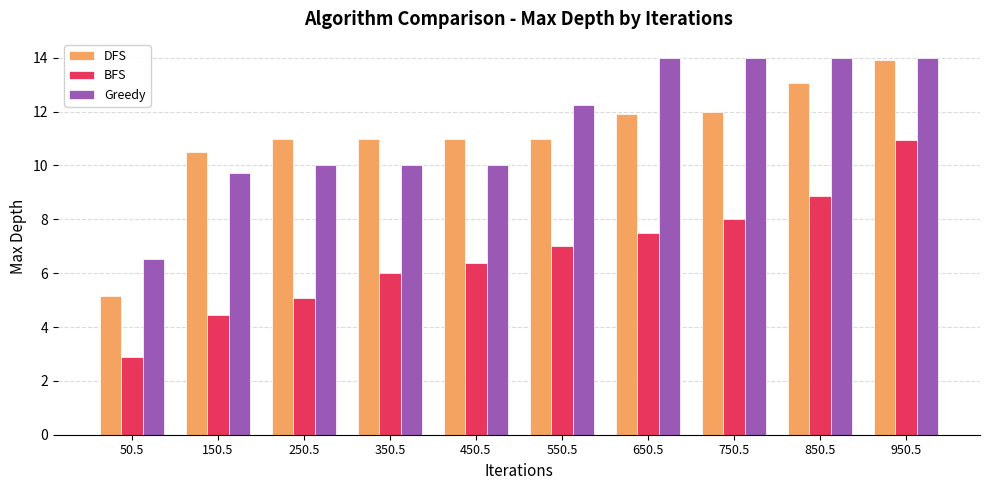

What is the lowest value of the DFS series?

5.2